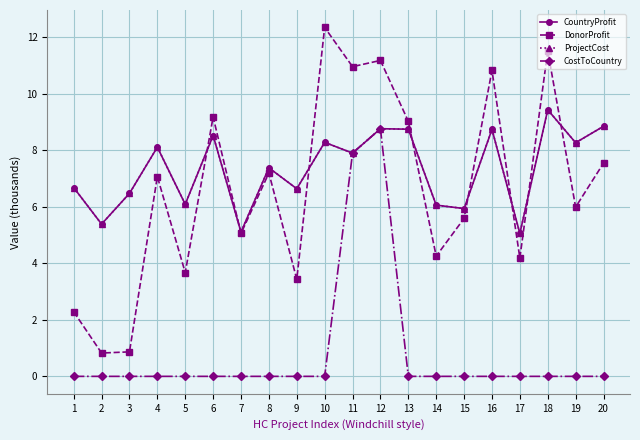

What is the difference between the highest and lowest values at 13?

9.0